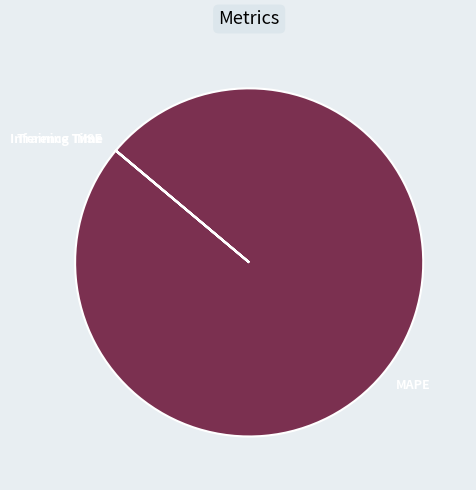

Is it true that MAPE is 90% of the pie?

False